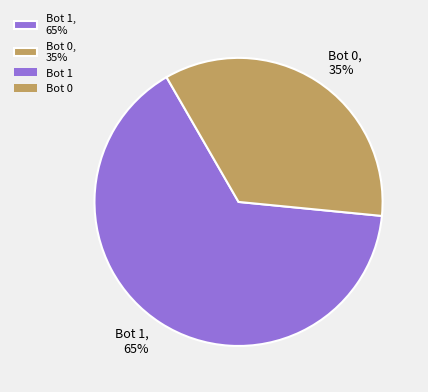

The Bot 1 slice represents 75% of the pie. True or false?

False